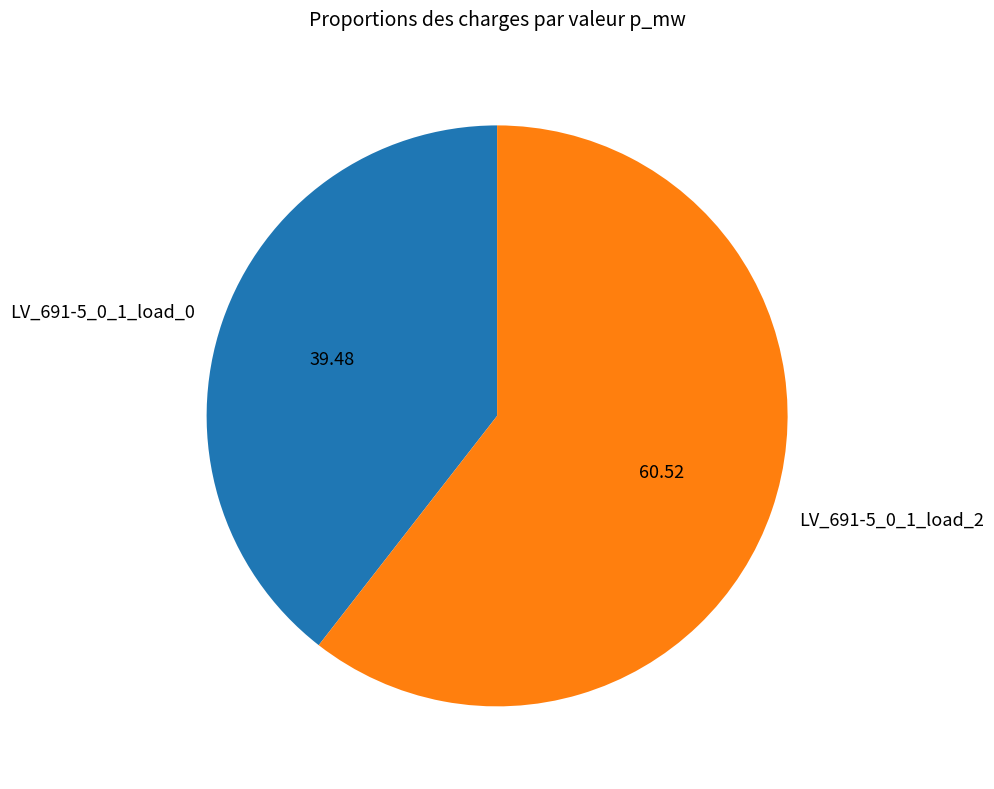

Is there a majority slice in this chart?

Yes